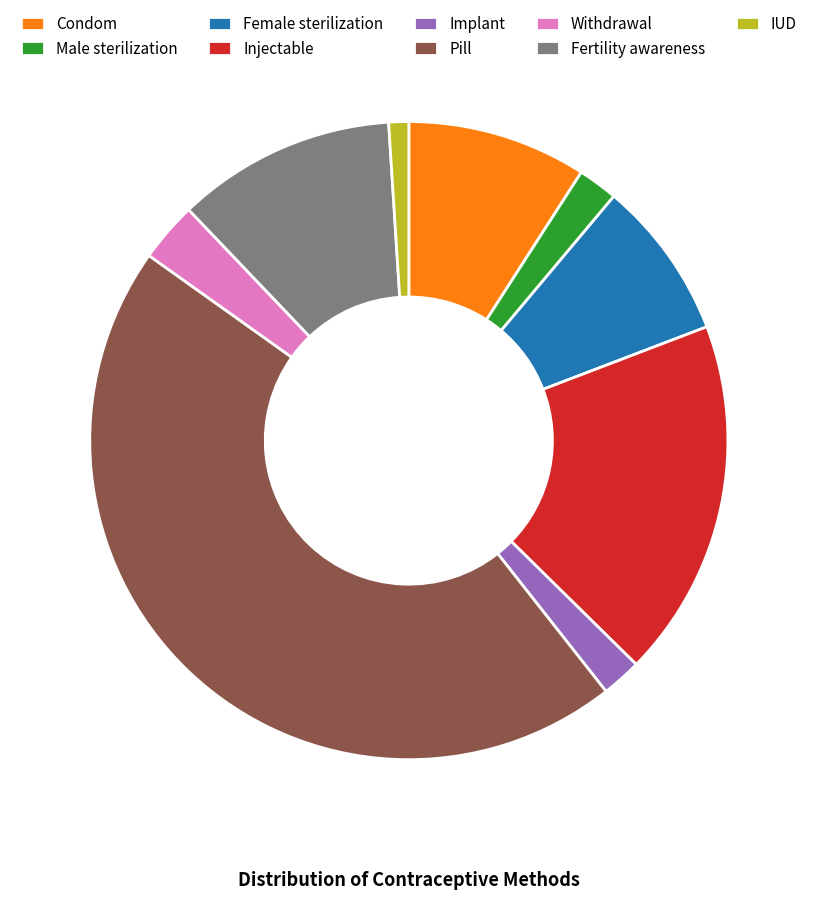

Between Withdrawal and IUD, which is larger?

Withdrawal